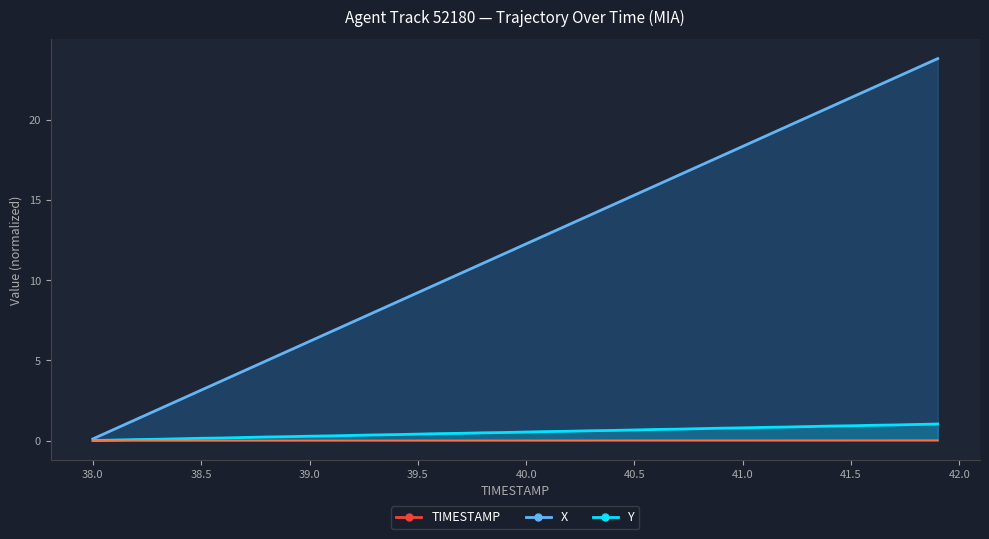

At which label does Y reach its minimum?

38.0